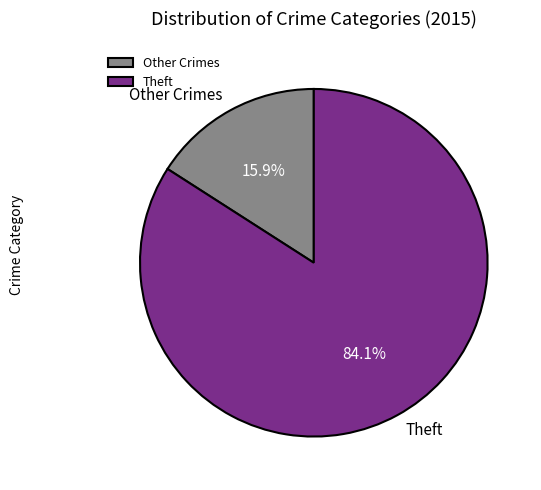

Rank the categories by value from lowest to highest.

Other Crimes, Theft